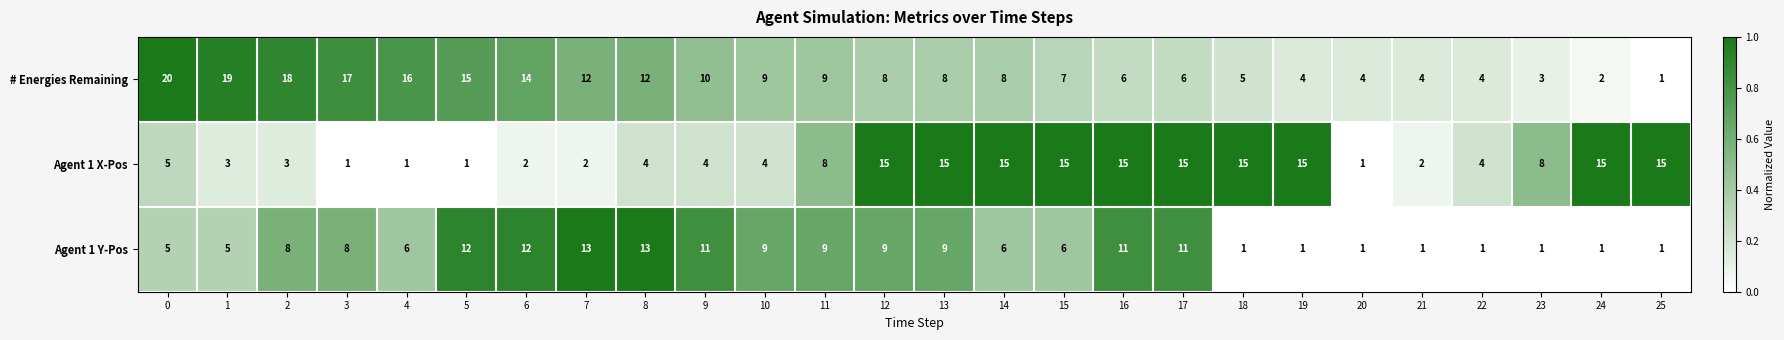

What is the approximate value of # Energies Remaining at 11?

9